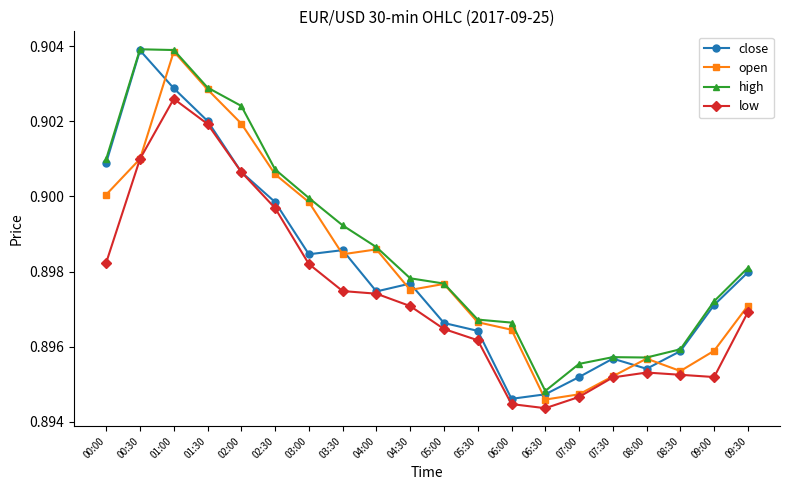

Which category has the highest value in the open series?

01:00